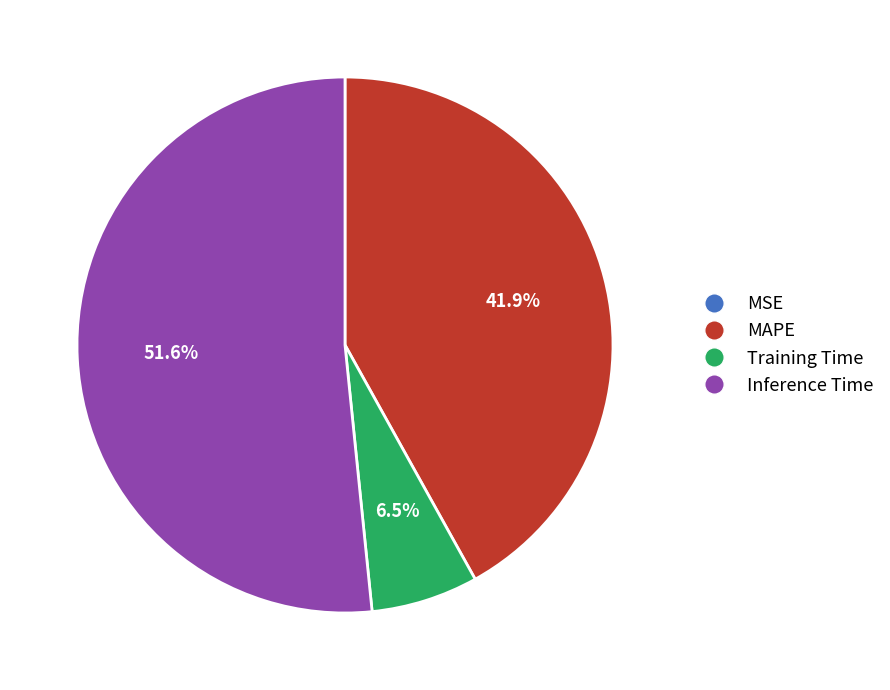

Does any single category account for the majority?

Yes